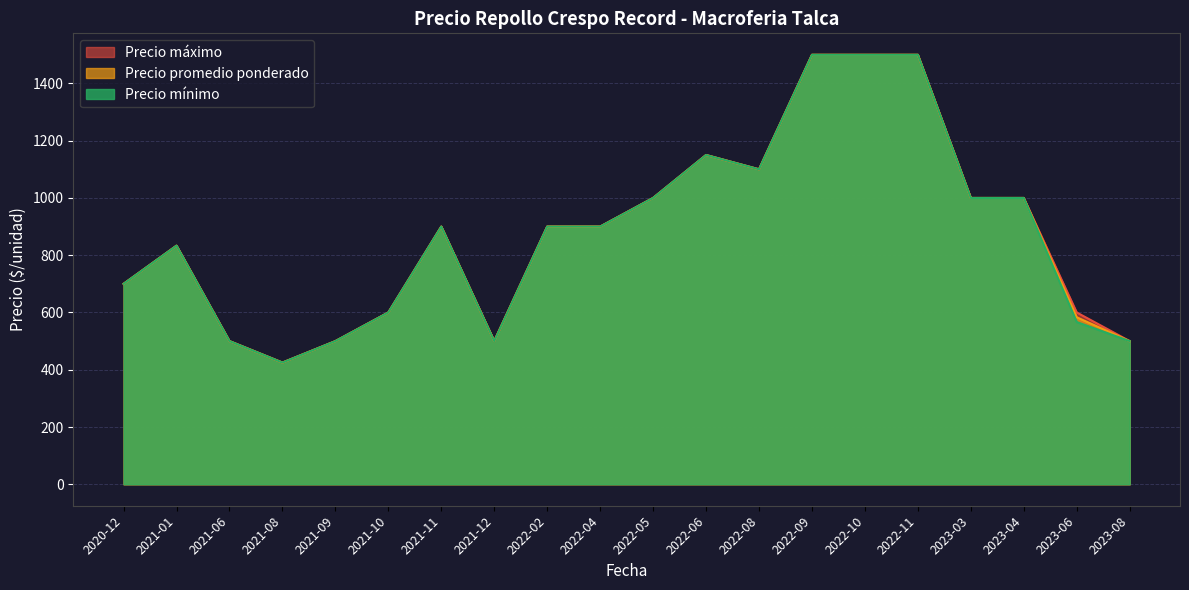

How many lines are shown in the chart?

3